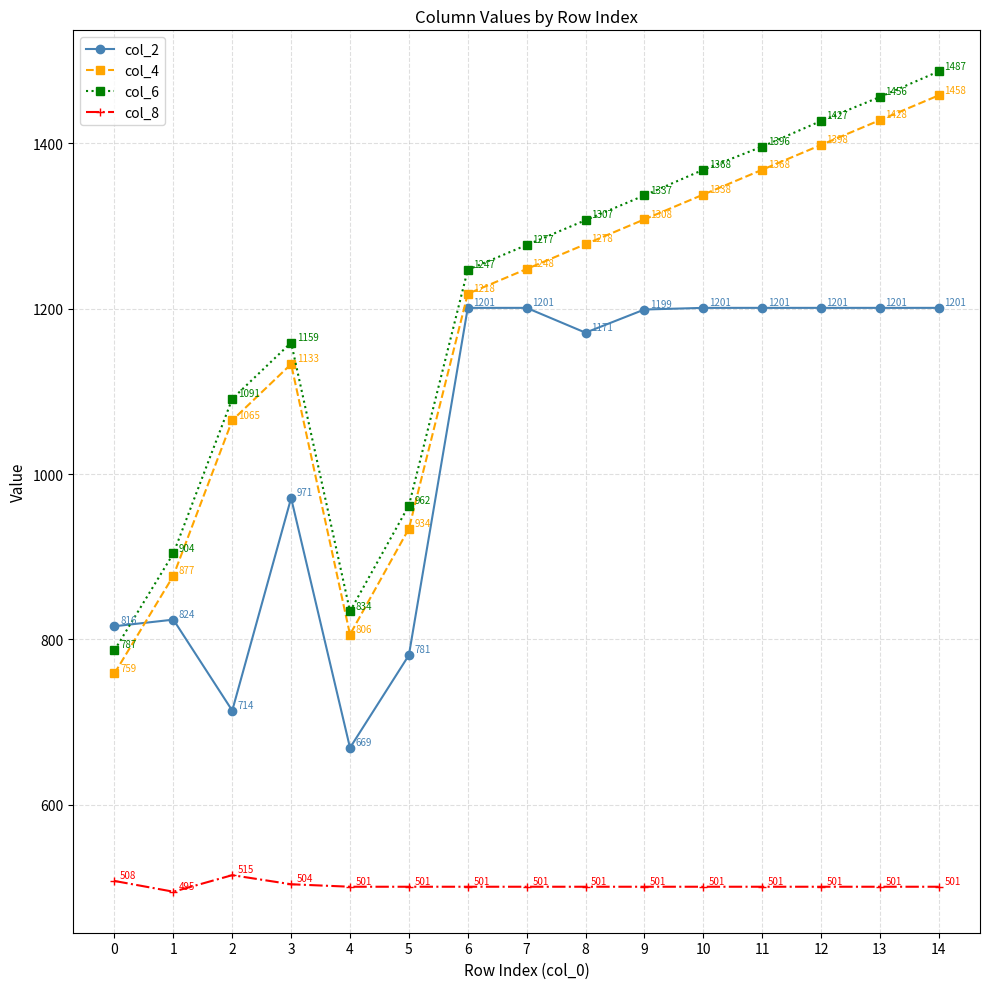

What is the difference between the maximum and second lowest values in the col_4 series?

652